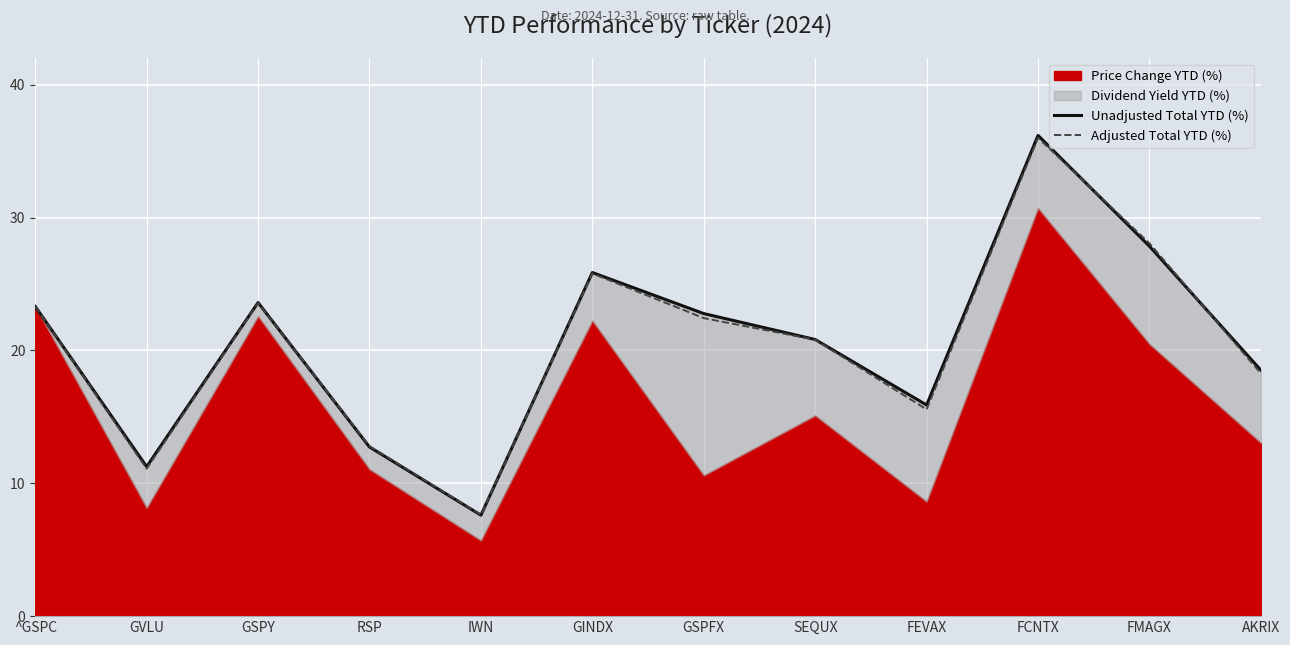

The value of Unadjusted Total YTD (%) at RSP is 12.7. True or false?

True